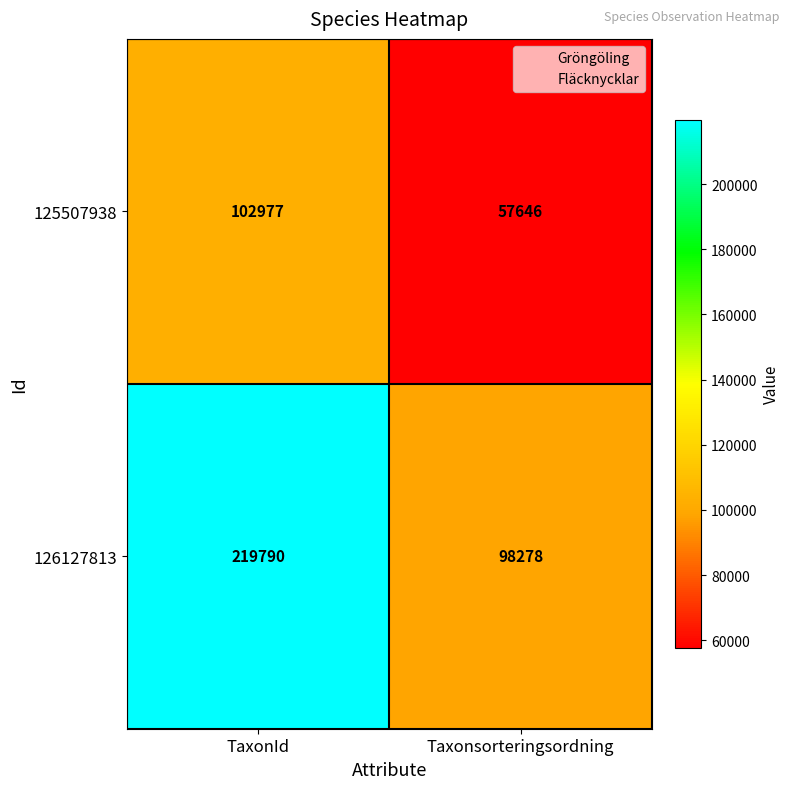

Reading left to right, extract all data points from this chart.

125507938: TaxonId=102977	Taxonsorteringsordning=57646
126127813: TaxonId=219790	Taxonsorteringsordning=98278